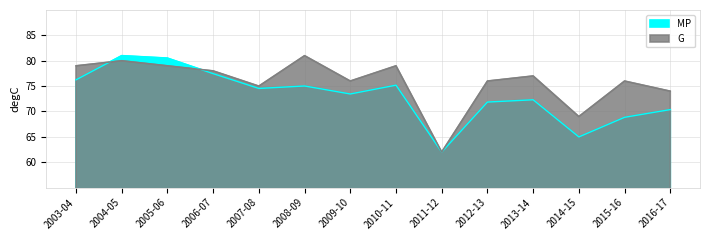

The G series shows 15.2 at 2011-12. True or false?

False